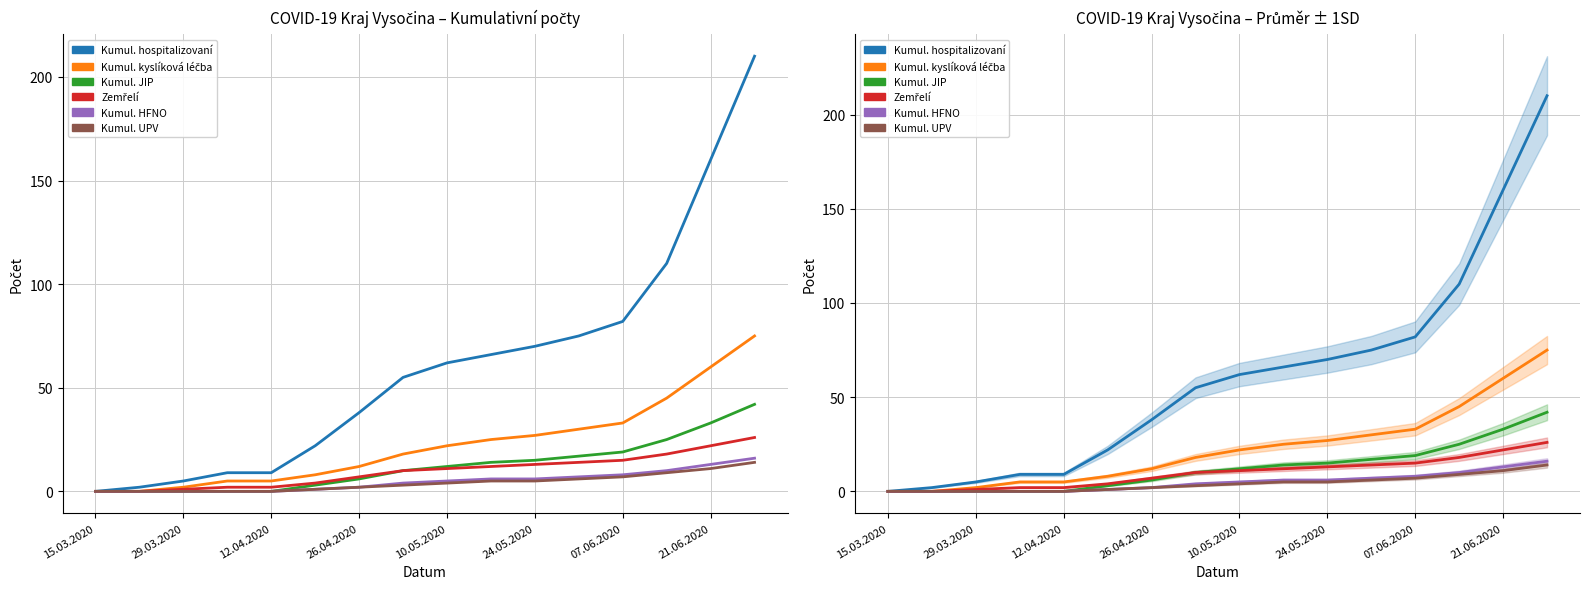

The Kumulativní počet na HFNO series shows 6 at 24.05.2020. True or false?

True